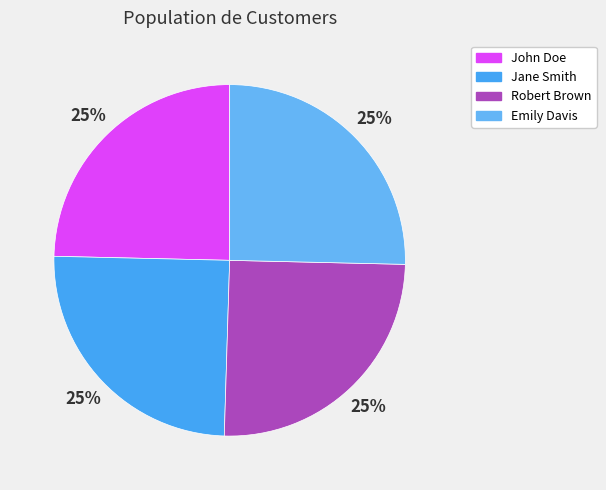

To the nearest percent, what is the average slice percentage?

25%